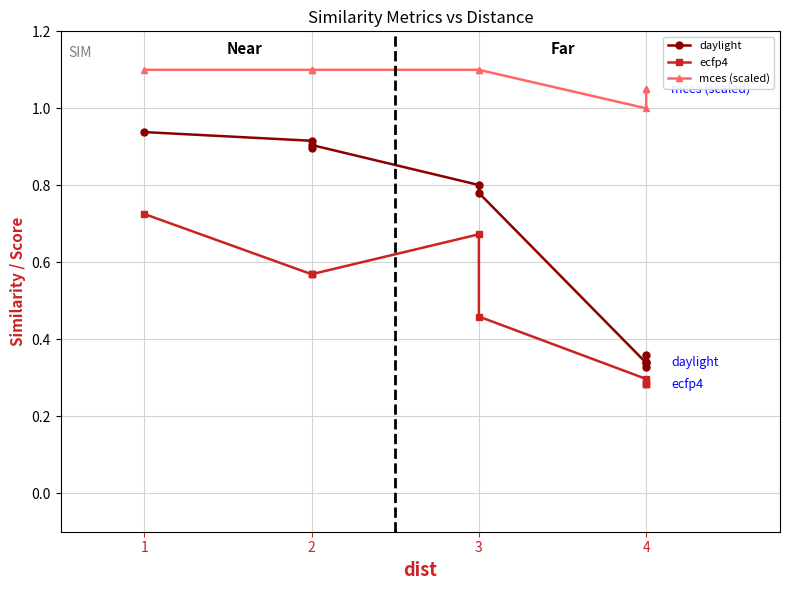

True or false: ecfp4 and daylight cross at least once.

False